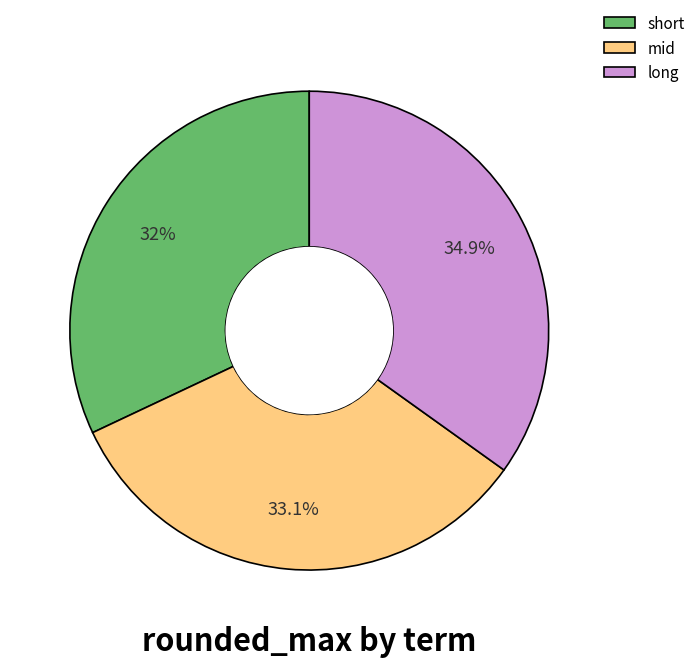

What is the ratio of the value at mid to the value at long?

0.9